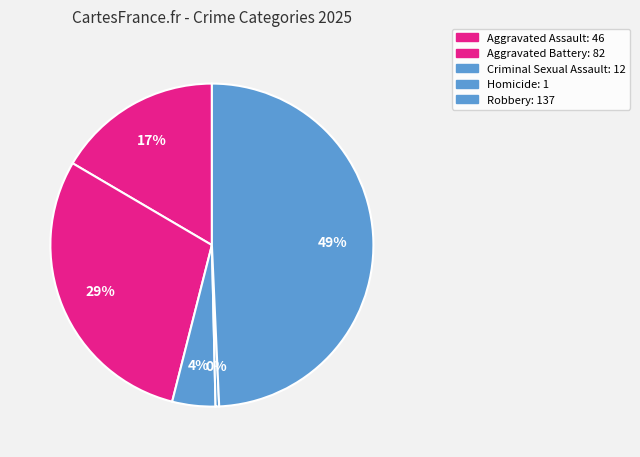

Is the sum of Homicide and Aggravated Battery greater than half?

No